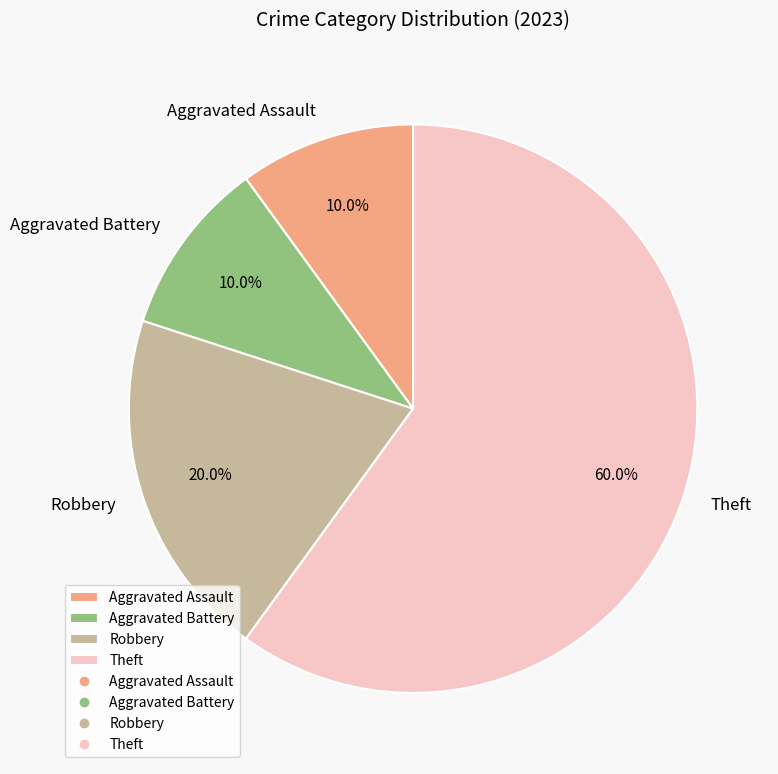

To the nearest percent, what percentage of the pie is Aggravated Assault?

10%